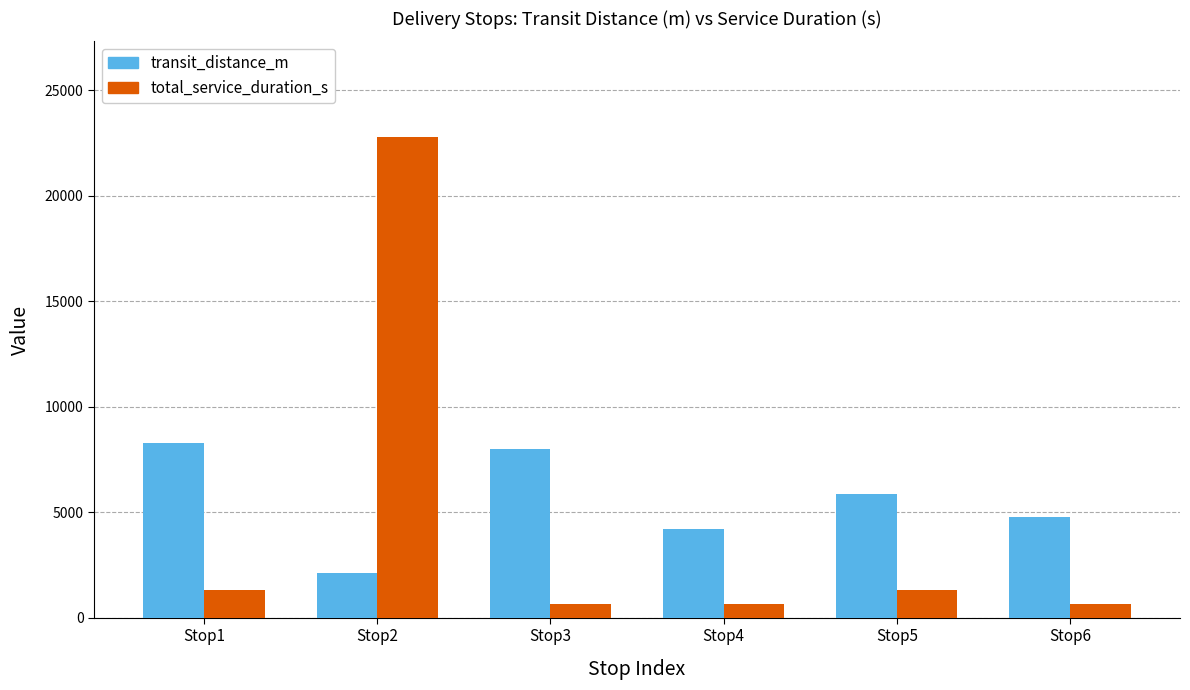

Which series has the largest total across all categories?

transit_distance_m